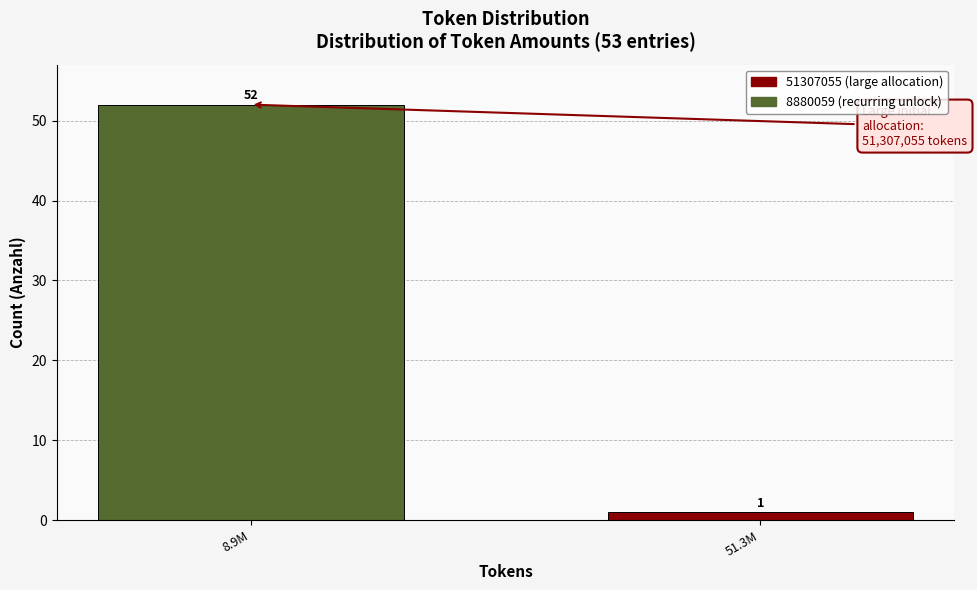

Reading left to right, what are all the values shown in this chart?

8.9M=52	51.3M=1